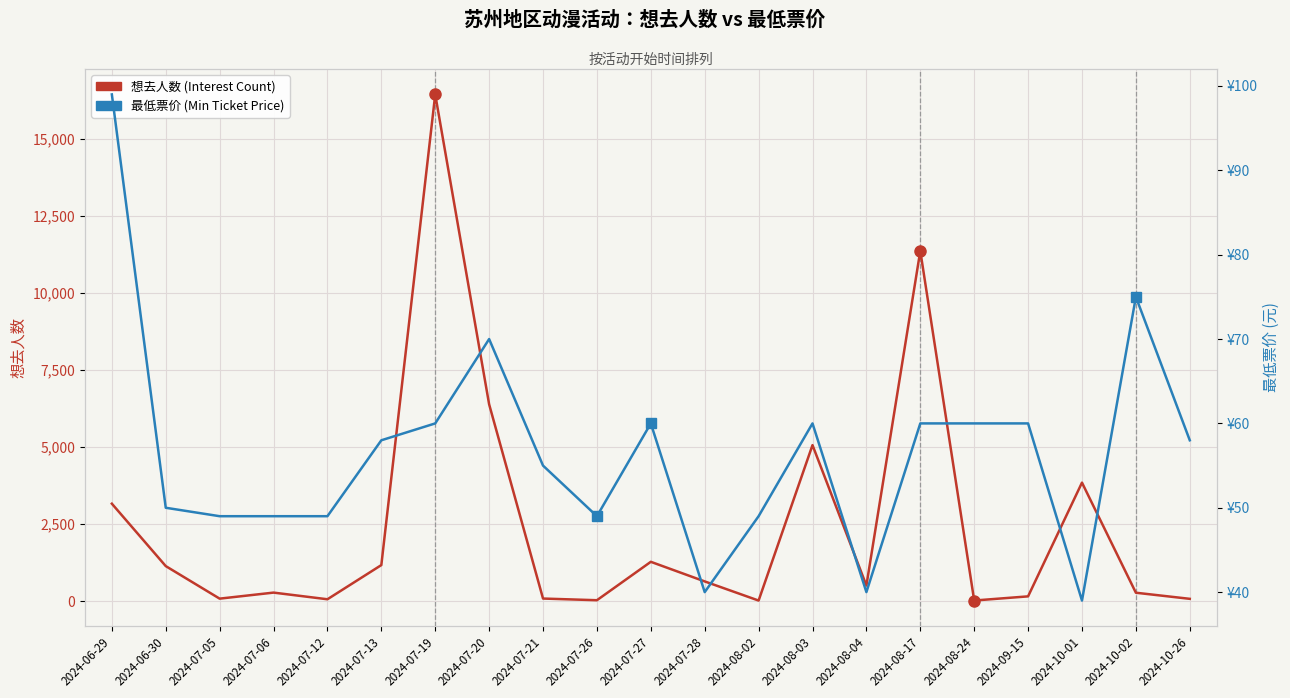

Which has a higher value, 2024-07-20 or 2024-07-27?

2024-07-20